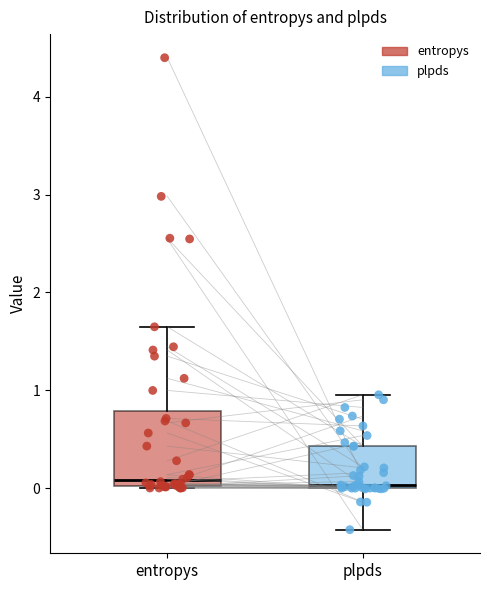

Where is the upper edge of the box for entropys on the y-axis? The values are not printed on the chart, so give them approximately, as read against the axis.

0.8